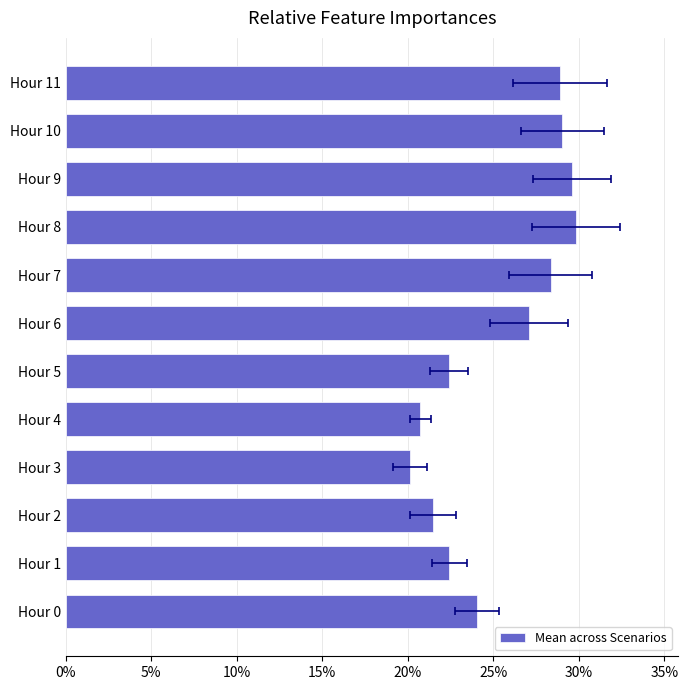

Reading left to right, transcribe all the data shown in this chart.

24.0	22.4	21.5	20.1	20.7	22.4	27.1	28.4	29.8	29.6	29.0	28.9